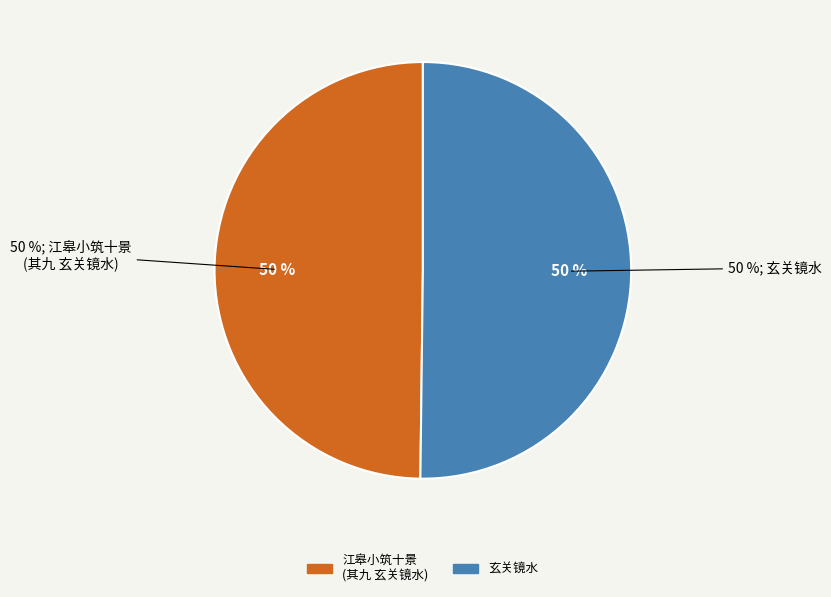

Rank the categories by value from lowest to highest.

江皋小筑十景为同邑孝廉李相所题 其九 玄关镜水, 玄关镜水